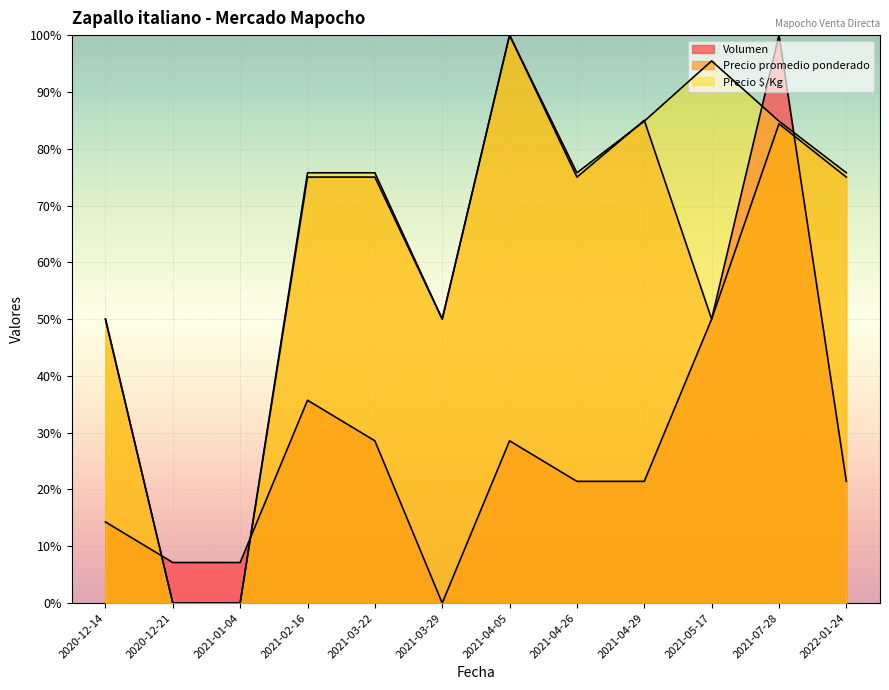

Between 2021-04-29 and 2021-07-28, which is larger?

2021-07-28